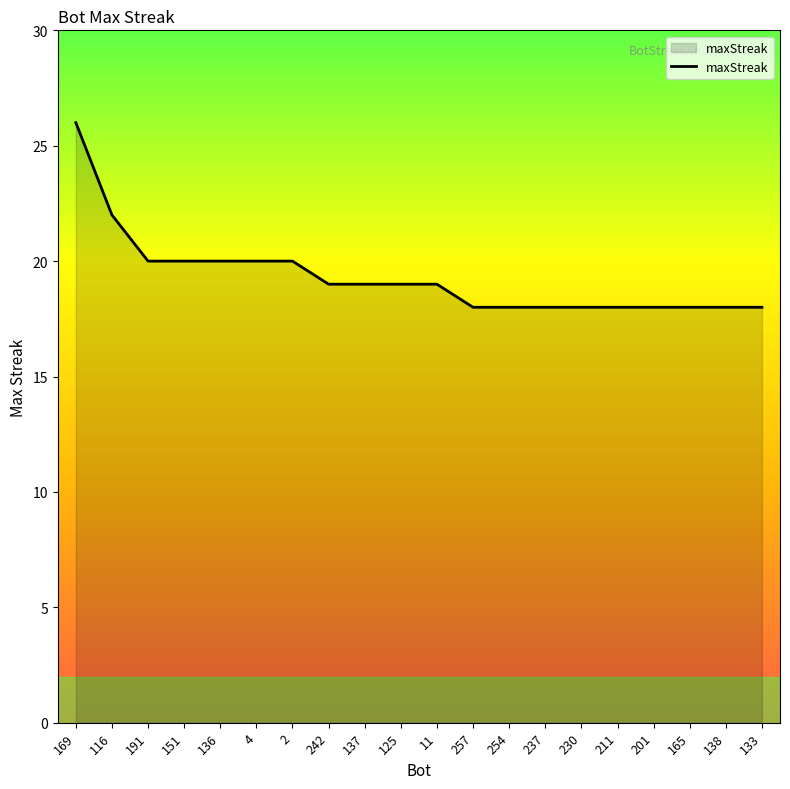

At which category does the chart reach its peak across all series?

169